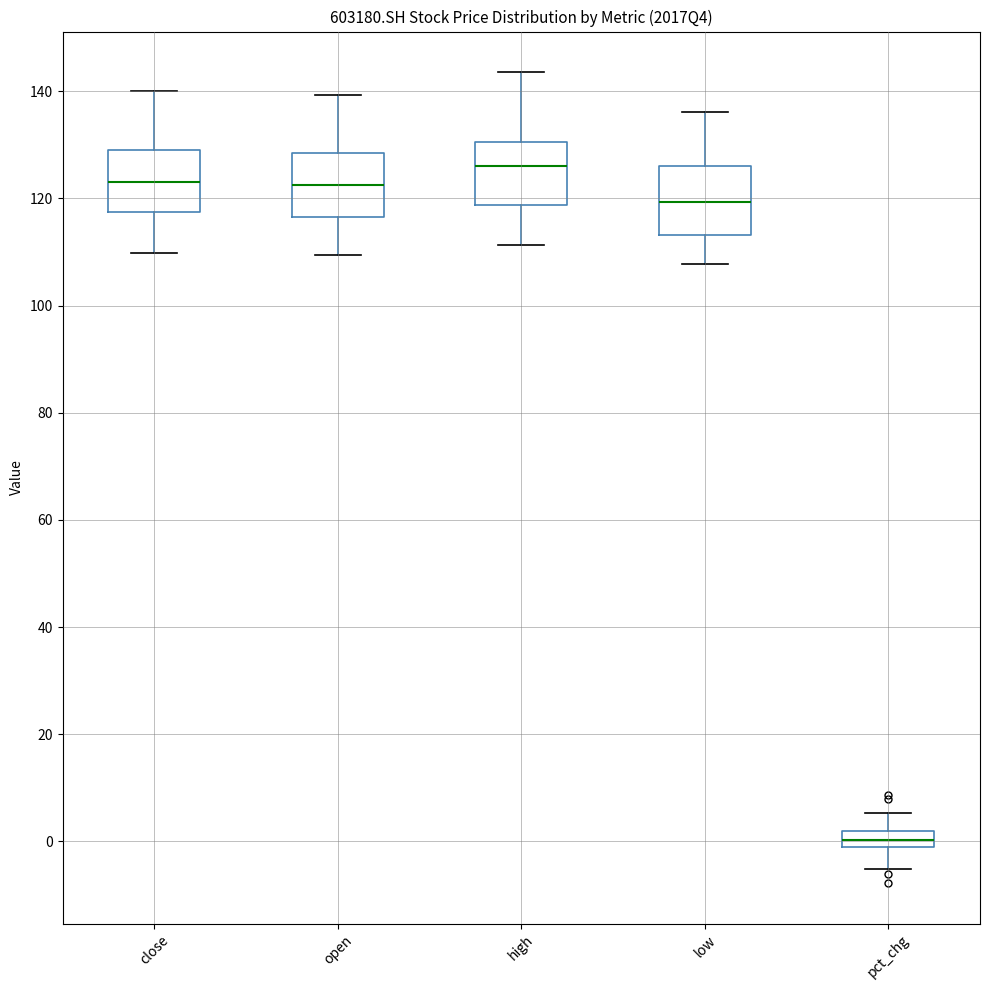

Which box has the highest median line?

high